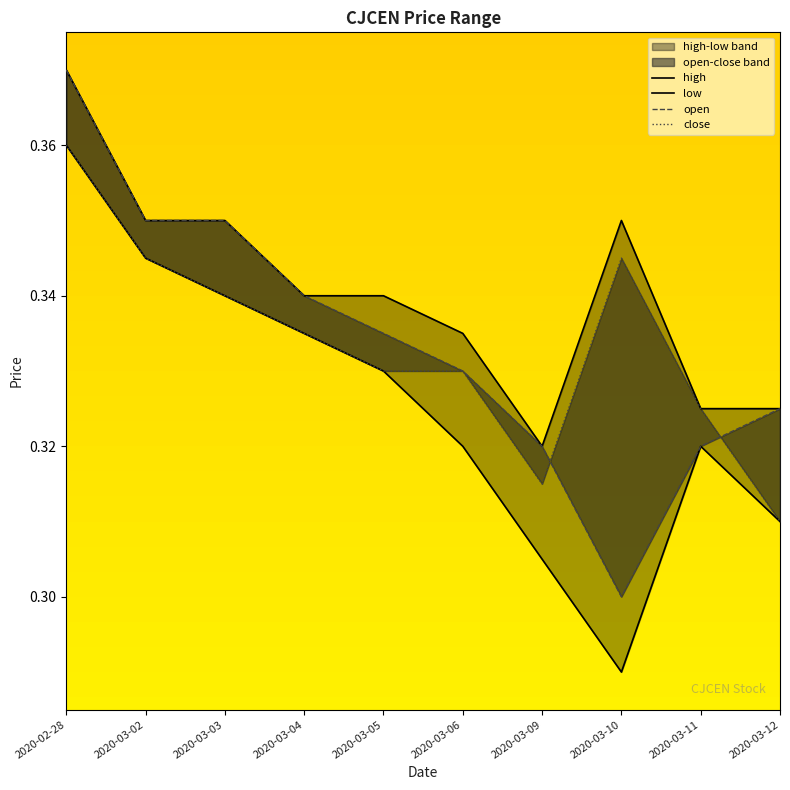

Rank the categories by open value from highest to lowest.

2020-02-28, 2020-03-02, 2020-03-03, 2020-03-04, 2020-03-05, 2020-03-06, 2020-03-12, 2020-03-09, 2020-03-11, 2020-03-10